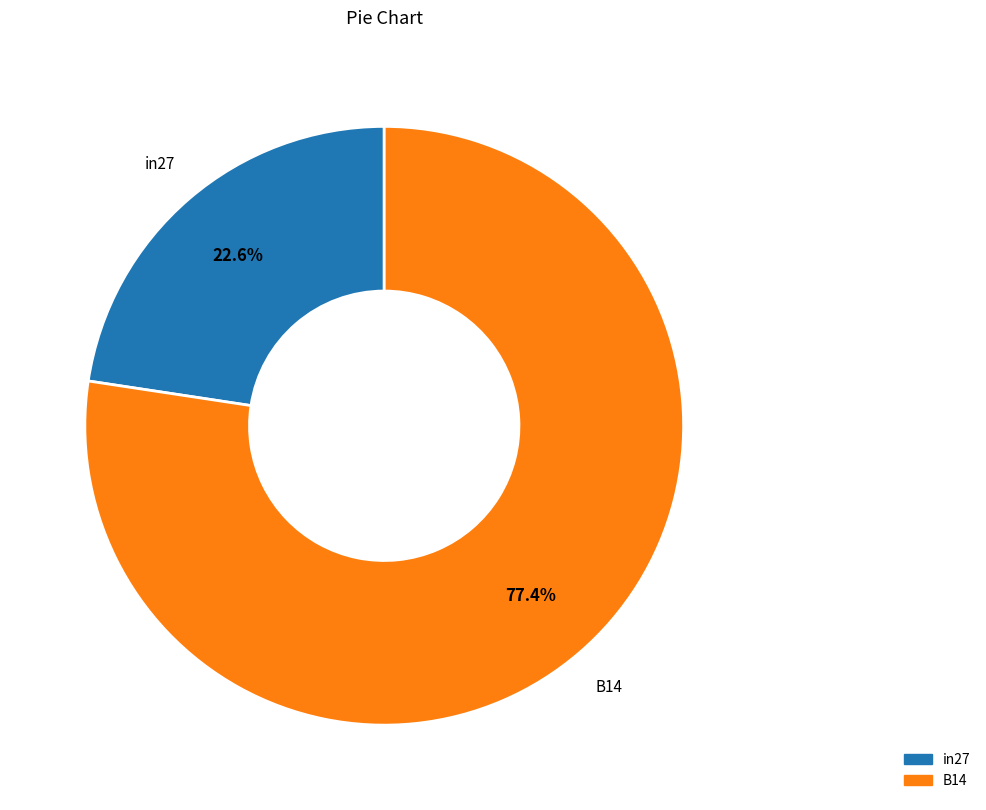

Does any single category account for the majority?

Yes